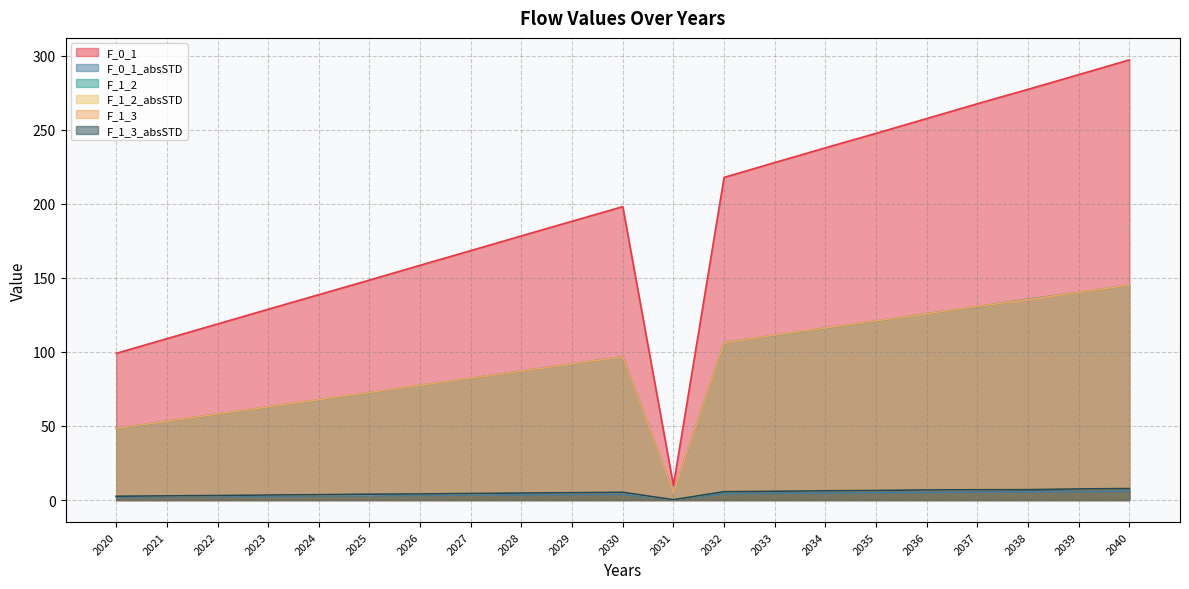

Count the number of data series in this chart.

6